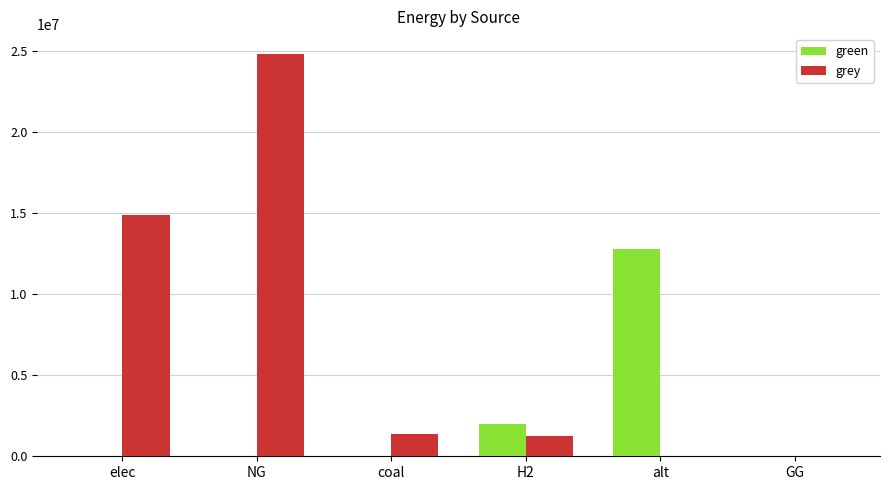

The green series shows 3416411.7 at H2. True or false?

False